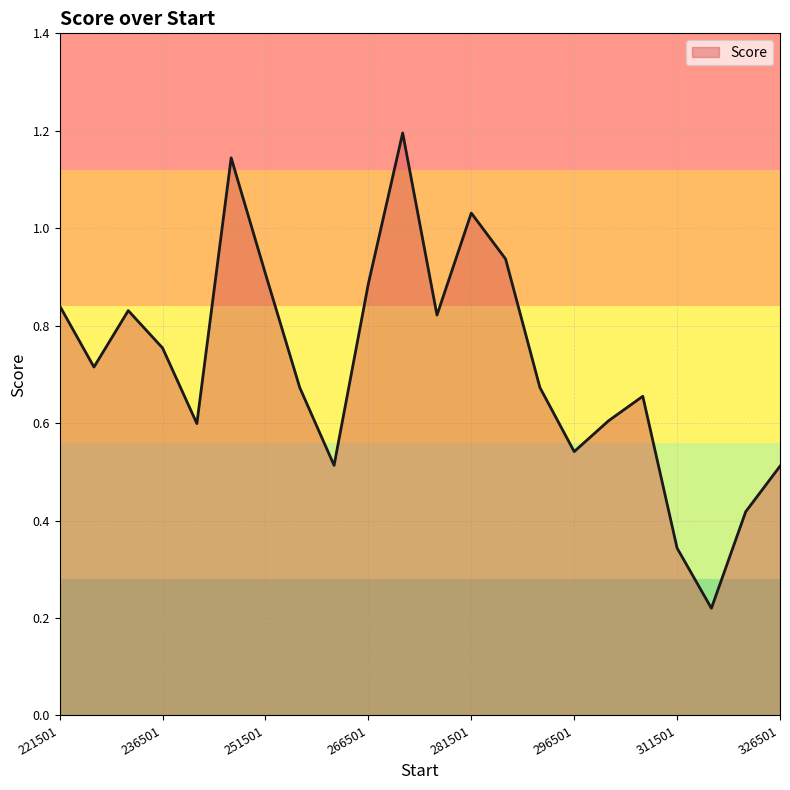

What is the maximum value shown in the chart?

1.2